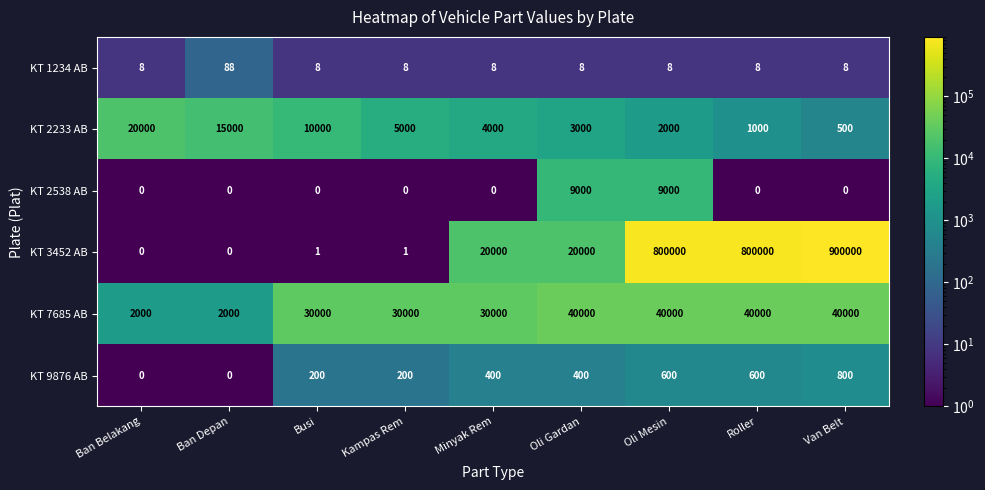

Rank the series by their maximum value, from lowest to highest.

KT 1234 AB, KT 9876 AB, KT 2538 AB, KT 2233 AB, KT 7685 AB, KT 3452 AB